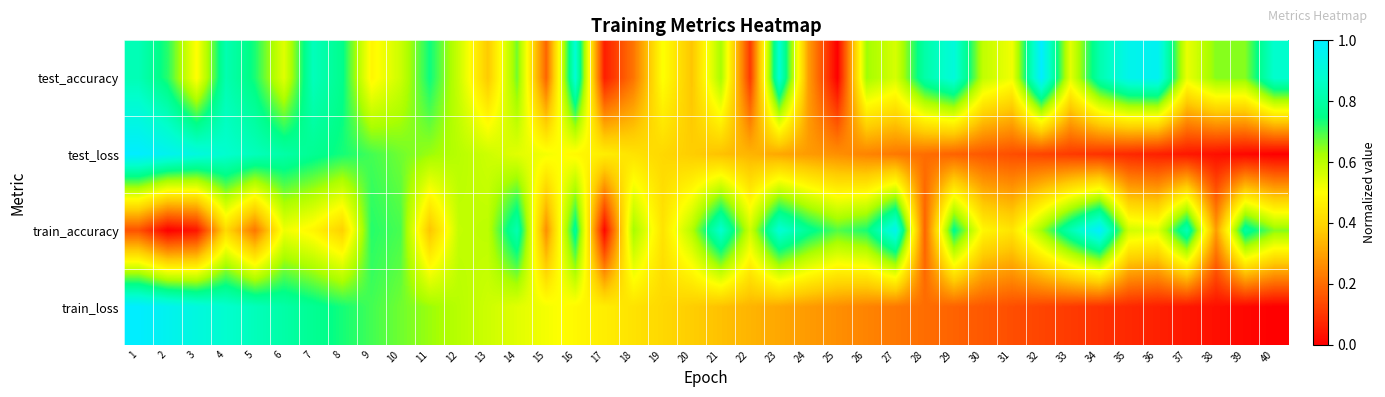

Which series has the largest total across all categories?

test_accuracy